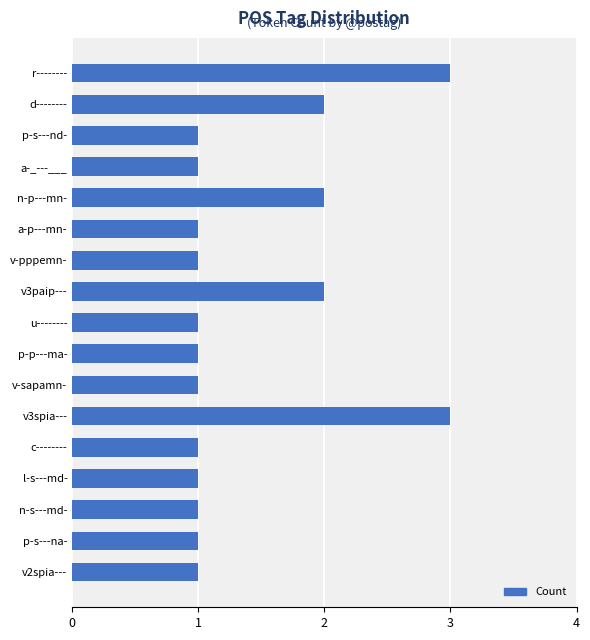

What position from the bottom is v-pppemn-?

11